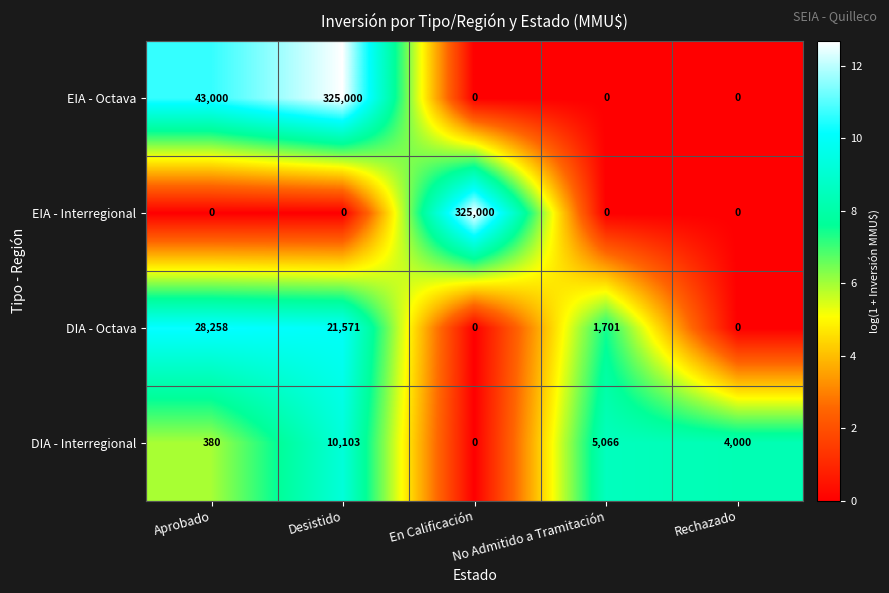

What is the total value across all series at Desistido?

356674